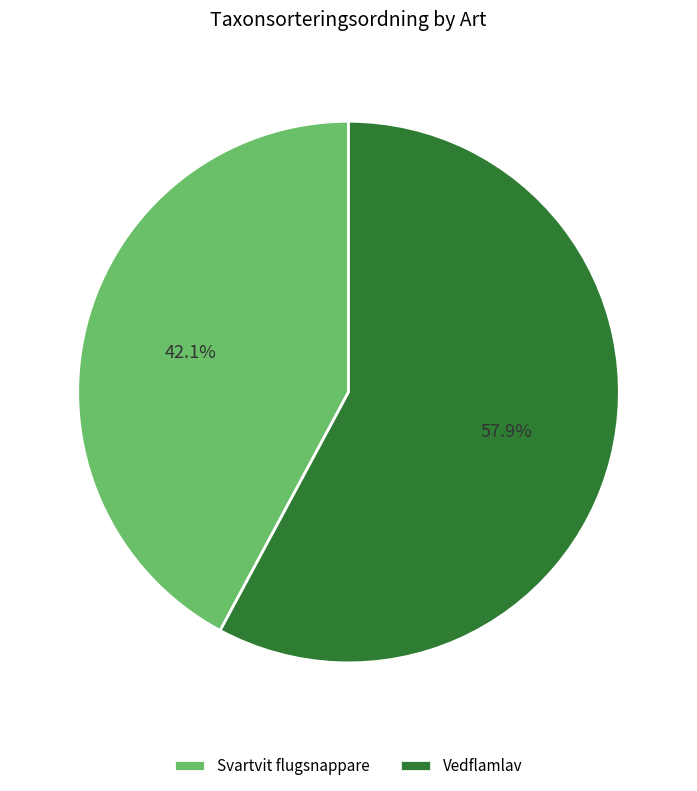

What percentage is the Vedflamlav slice, to the nearest percent?

58%